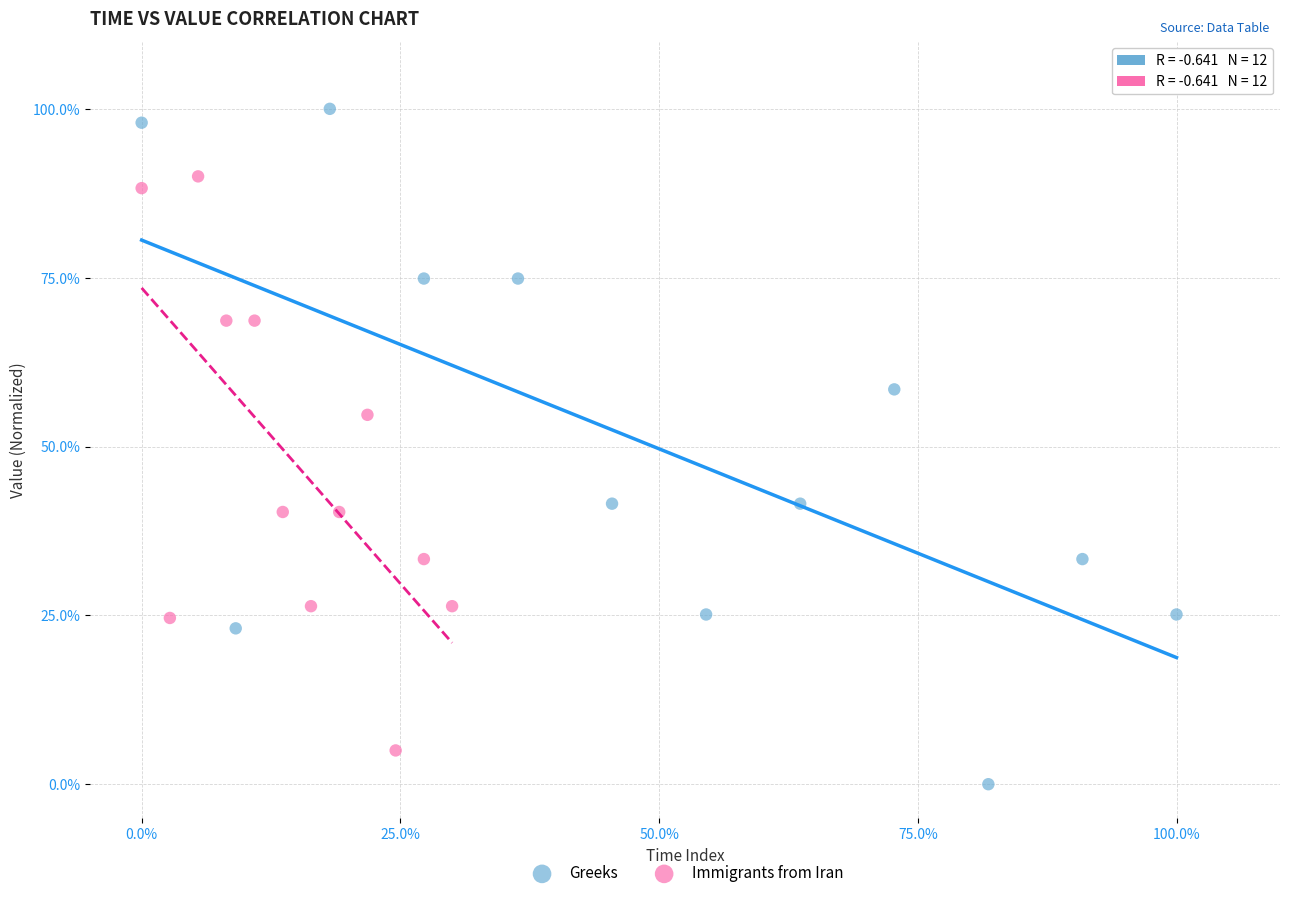

Which series contains the lowest Y value?

Greeks